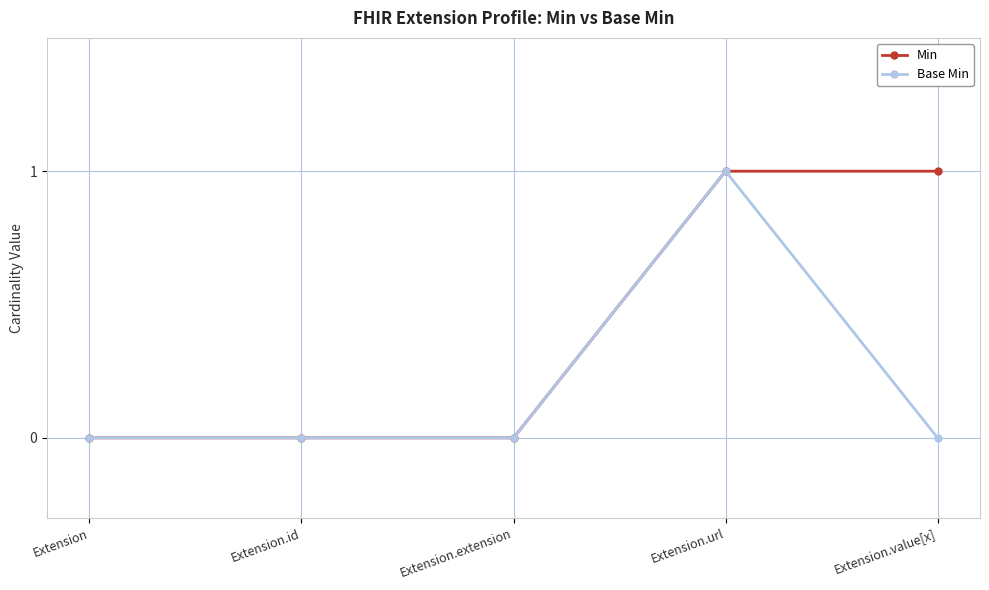

List the series in order of their overall mean, lowest first.

Base Min, Min